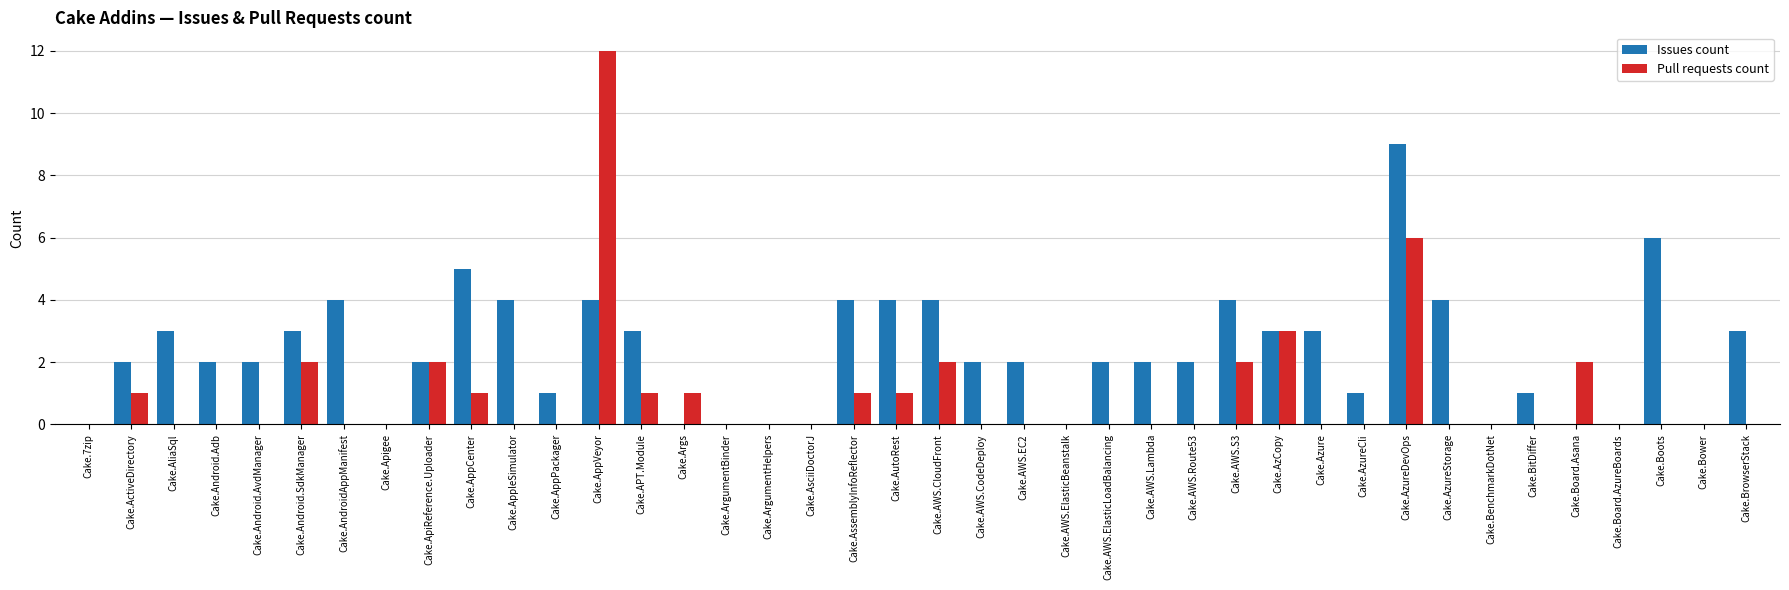

The value of Pull requests count at Cake.AWS.Lambda is 7. True or false?

False